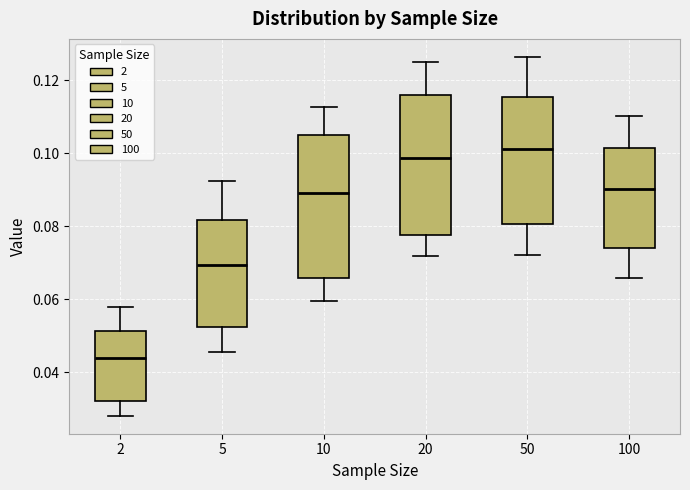

Where does the upper whisker of the box at x = 50 end on the y-axis? The values are not printed on the chart, so give them approximately, as read against the axis.

0.126